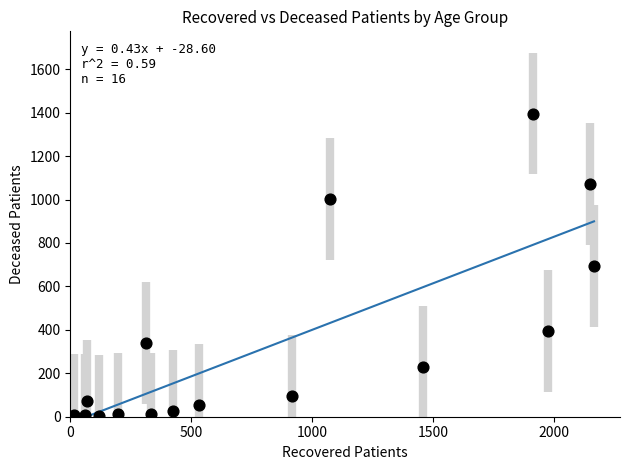

What is the range of Y values (max minus min)?

1394